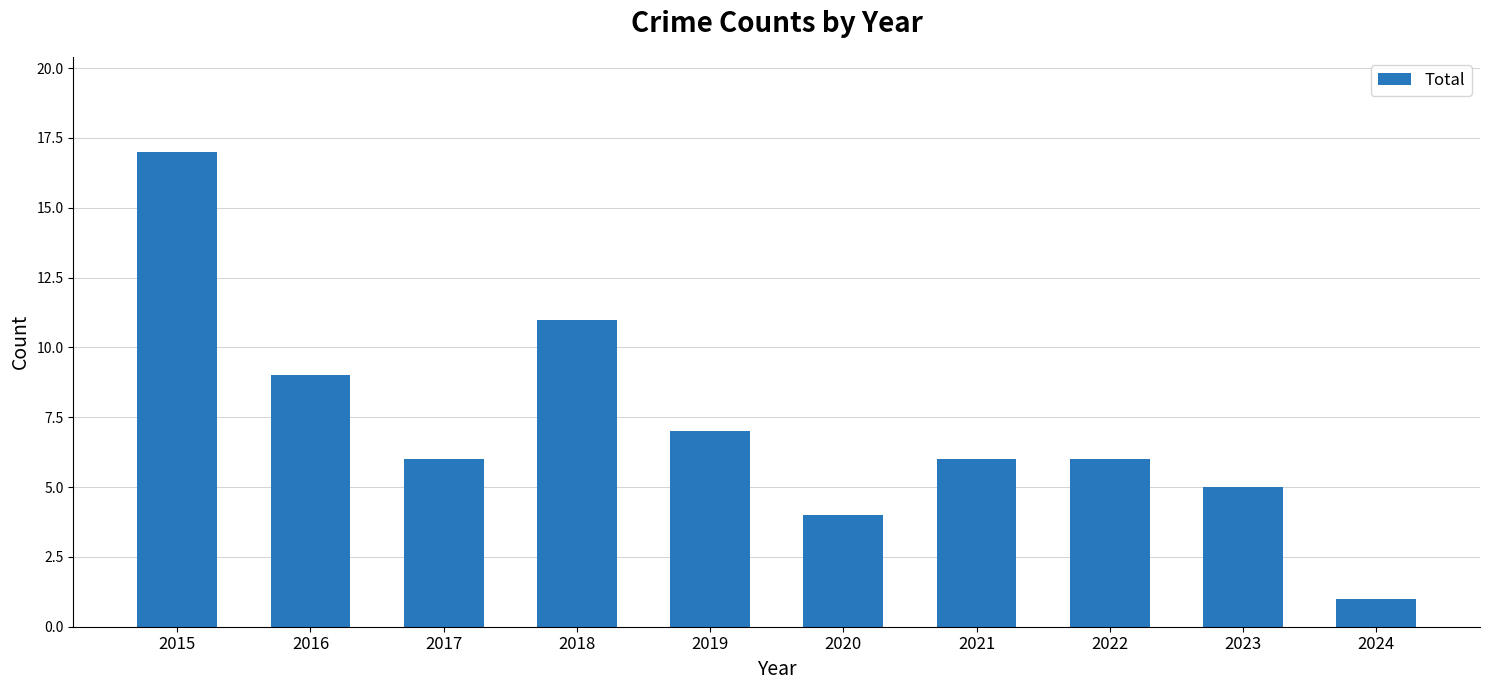

How many bars are there in total?

10